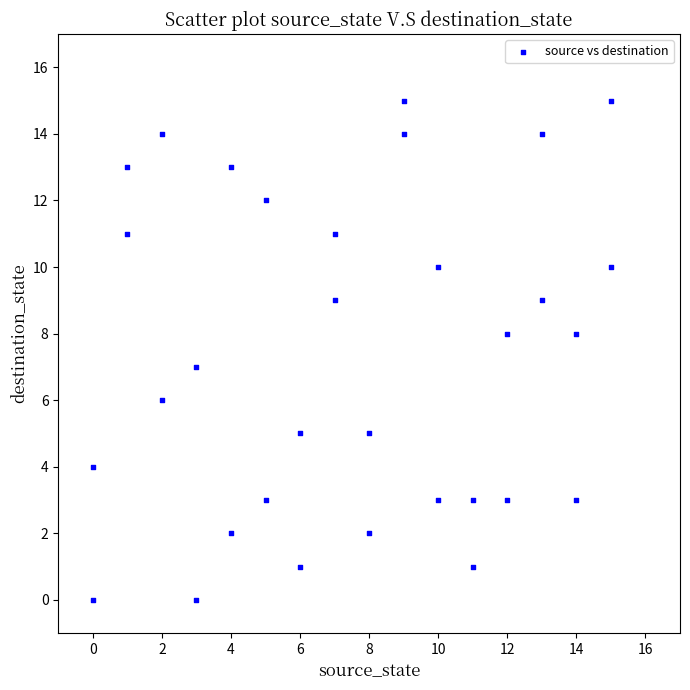

What is the range of Y values (max minus min)?

15